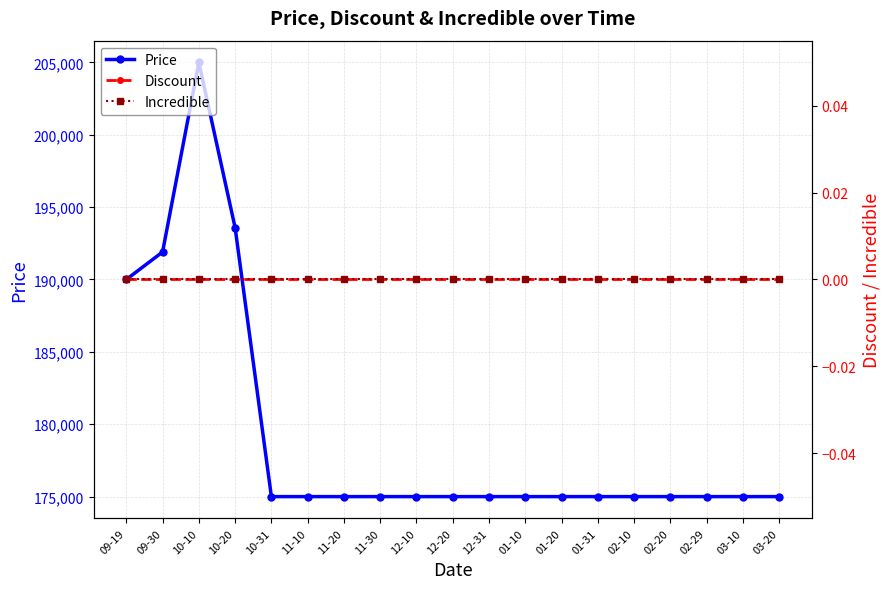

Is the value of Discount at 01-31 greater than the value of Price at 02-20?

No